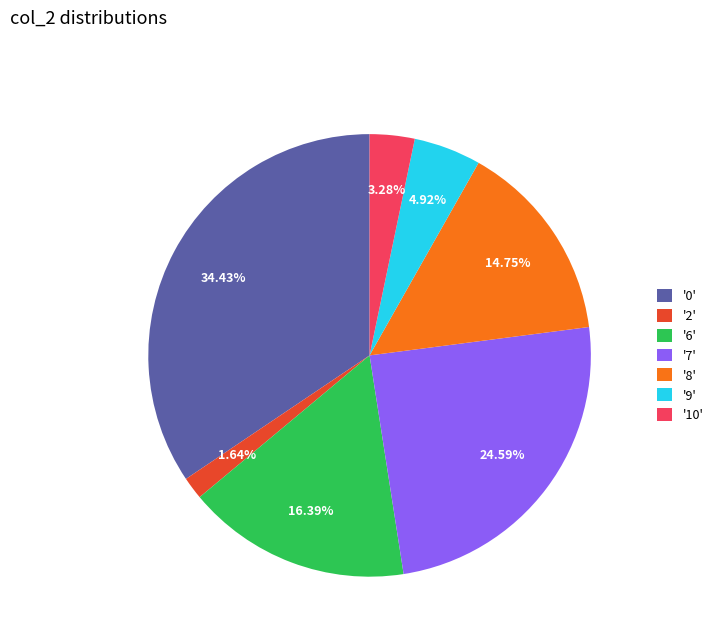

How many slices are in this pie chart?

7